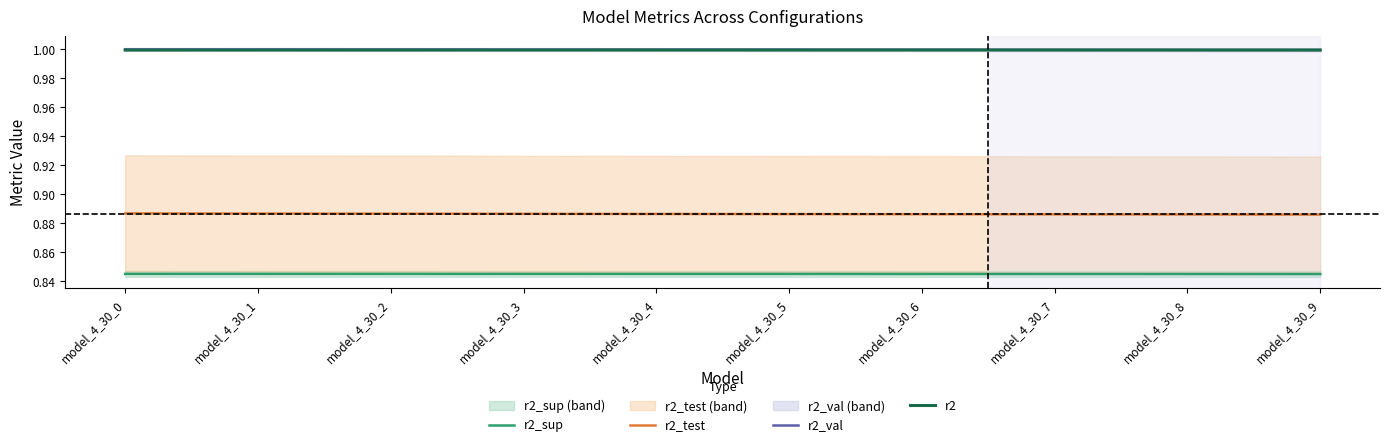

Reading left to right, list all the values displayed in this chart.

r2_sup: 0.8	0.8	0.8	0.8	0.8	0.8	0.8	0.8	0.8	0.8
r2_test: 0.9	0.9	0.9	0.9	0.9	0.9	0.9	0.9	0.9	0.9
r2_val: 1.0	1.0	1.0	1.0	1.0	1.0	1.0	1.0	1.0	1.0
r2: 1.0	1.0	1.0	1.0	1.0	1.0	1.0	1.0	1.0	1.0